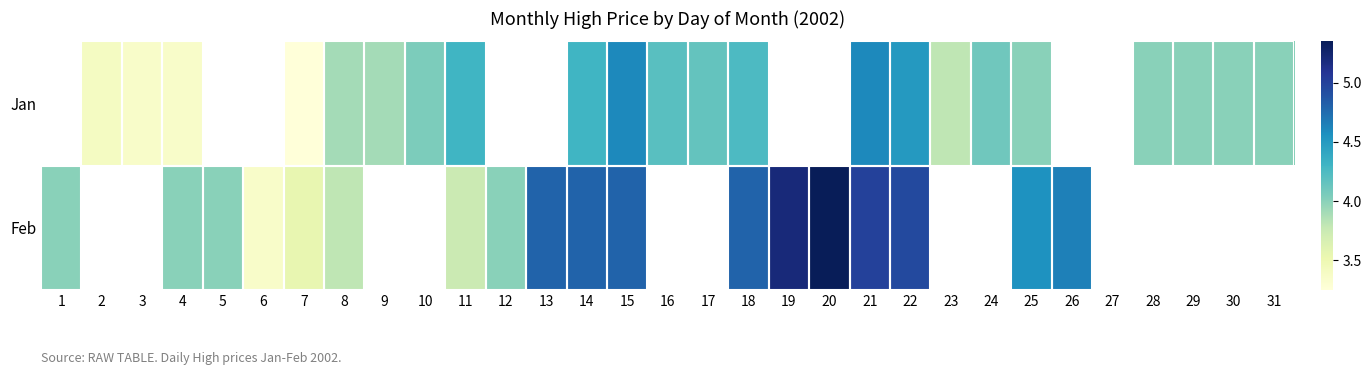

Read the Jan value at 22.

4.5